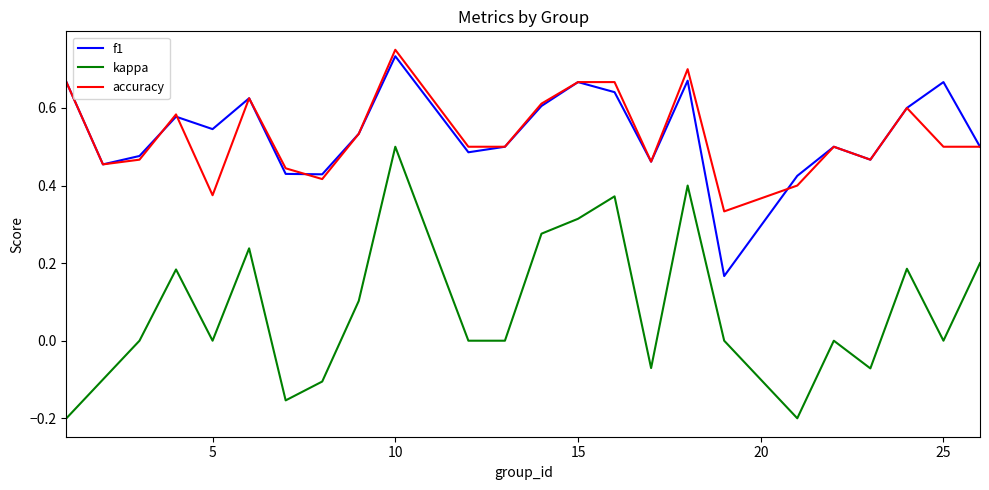

True or false: accuracy and kappa cross at least once.

False